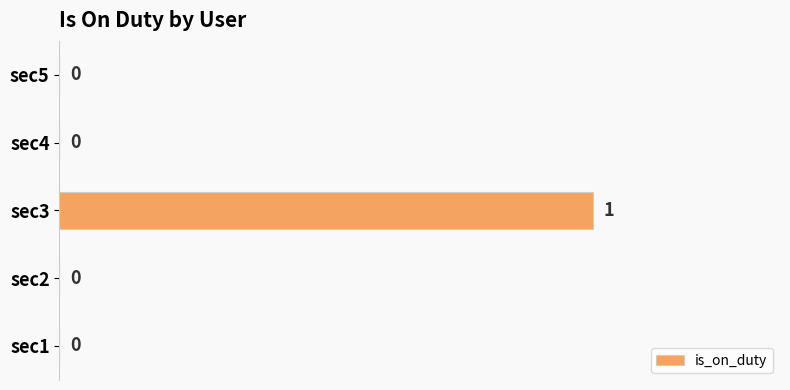

How many values are between 0 and 1?

5